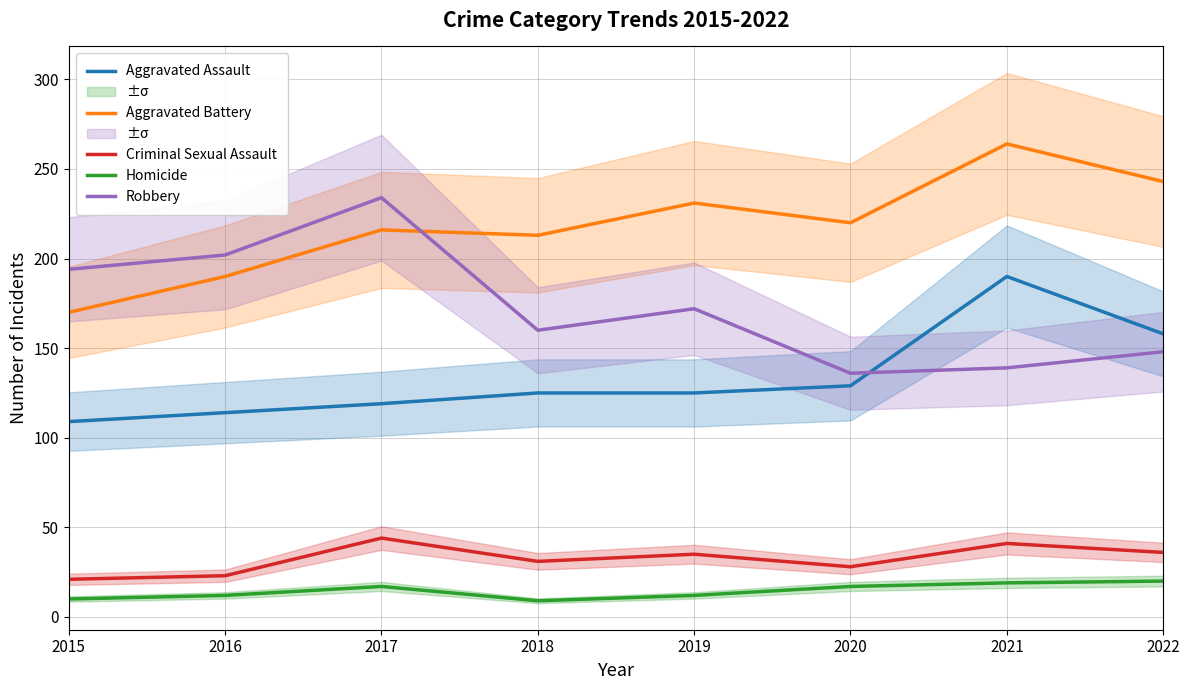

True or false: Criminal Sexual Assault has more than 0 interior local peaks.

True